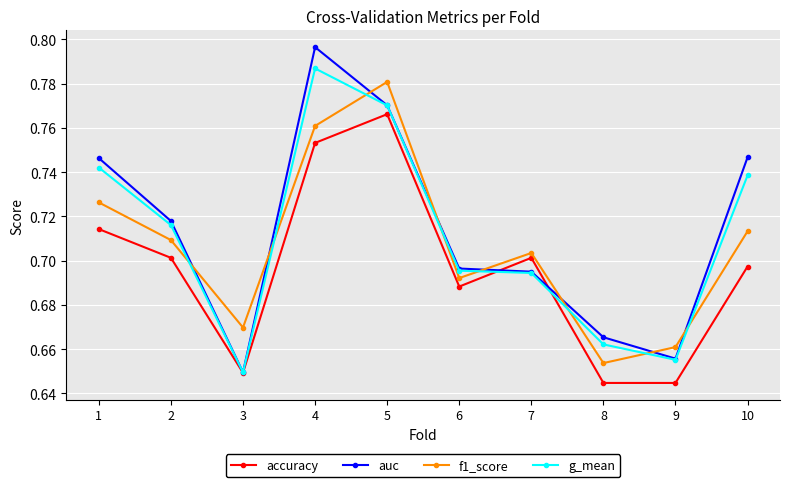

Which series changed the most between 2 and 8?

accuracy